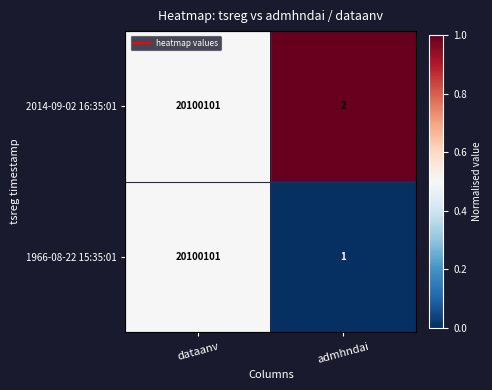

Which category has the highest value across all series?

dataanv